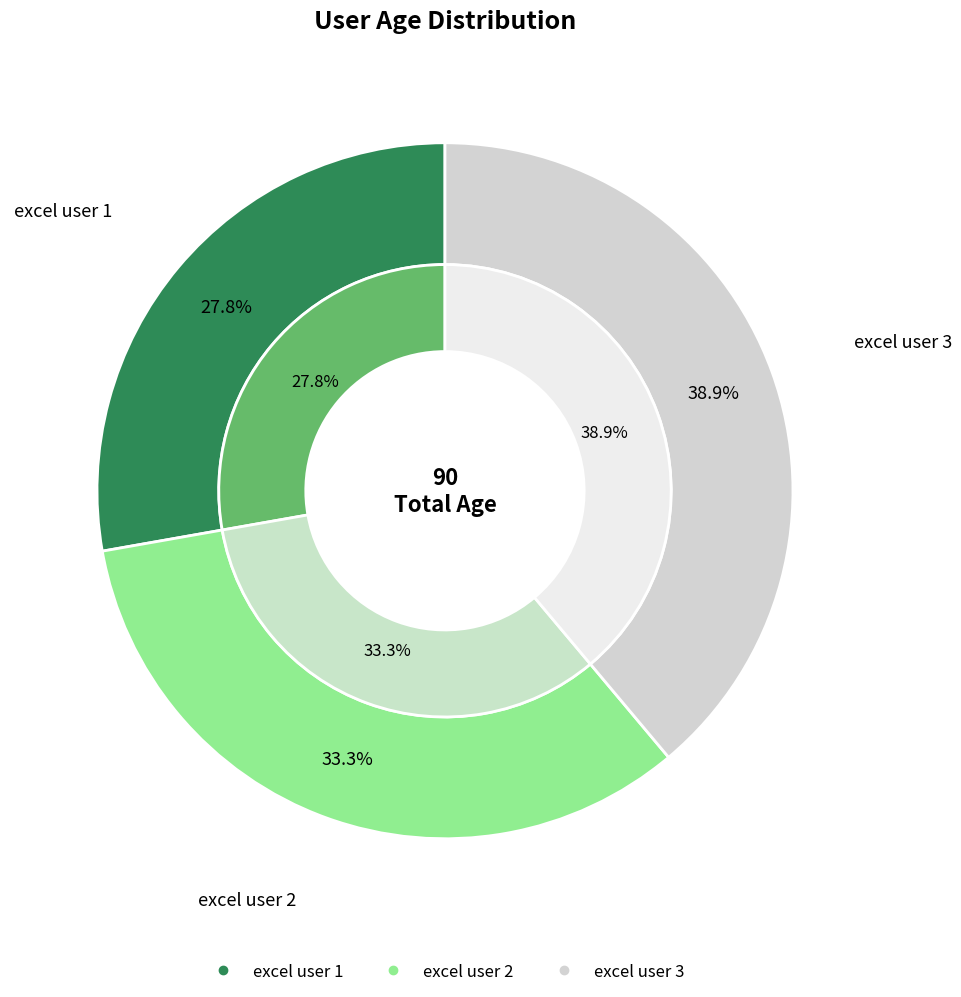

Does excel user 3 account for over 50% of the chart?

No